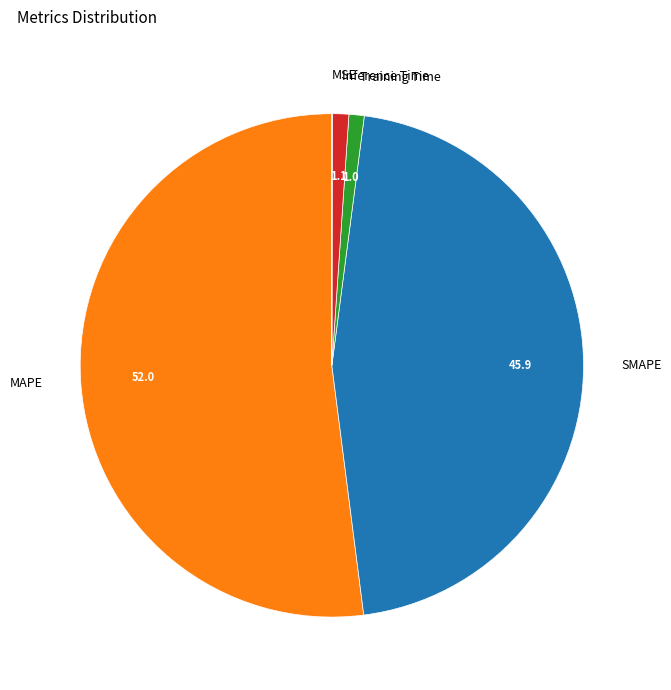

What is the largest slice in the pie chart?

MAPE